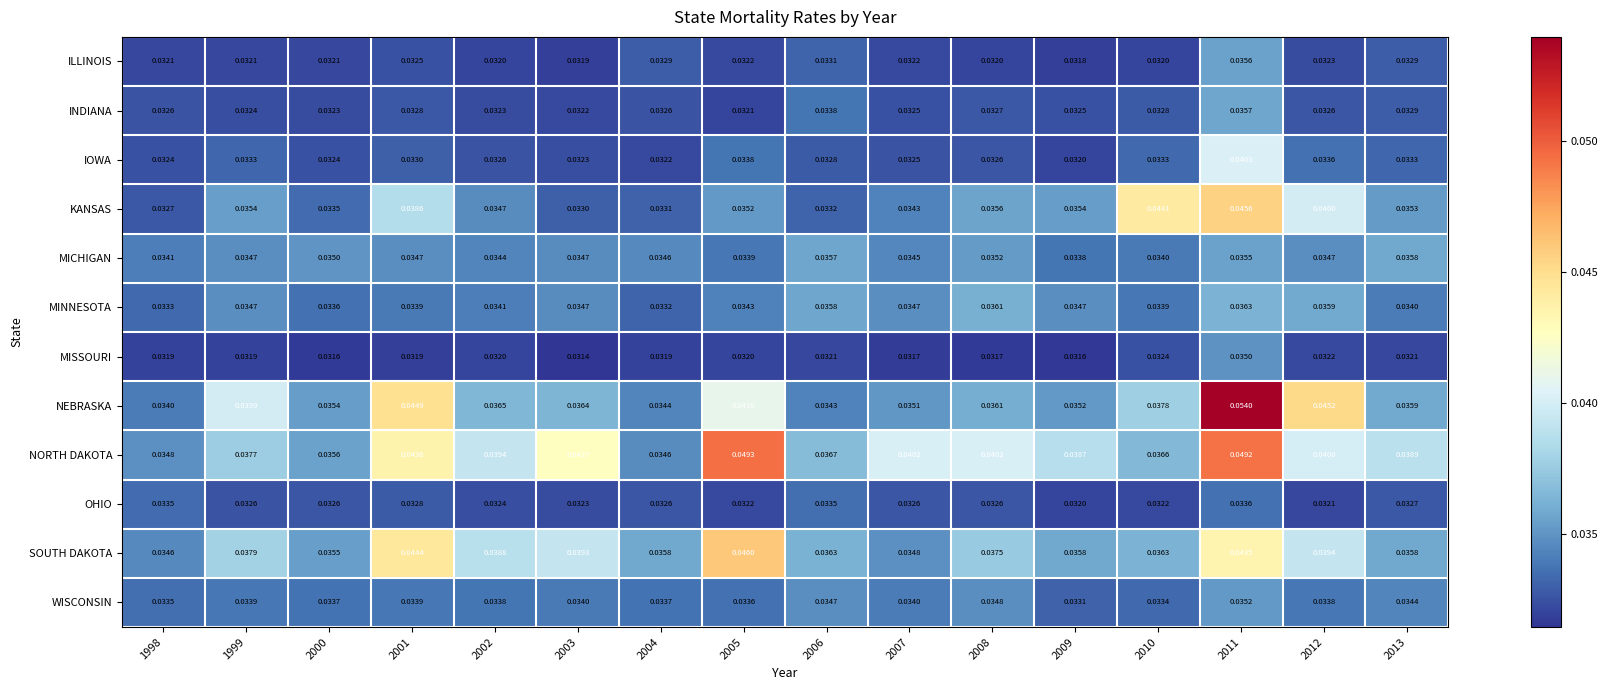

Is the value of WISCONSIN at 1999 greater than the value of OHIO at 2007?

Yes